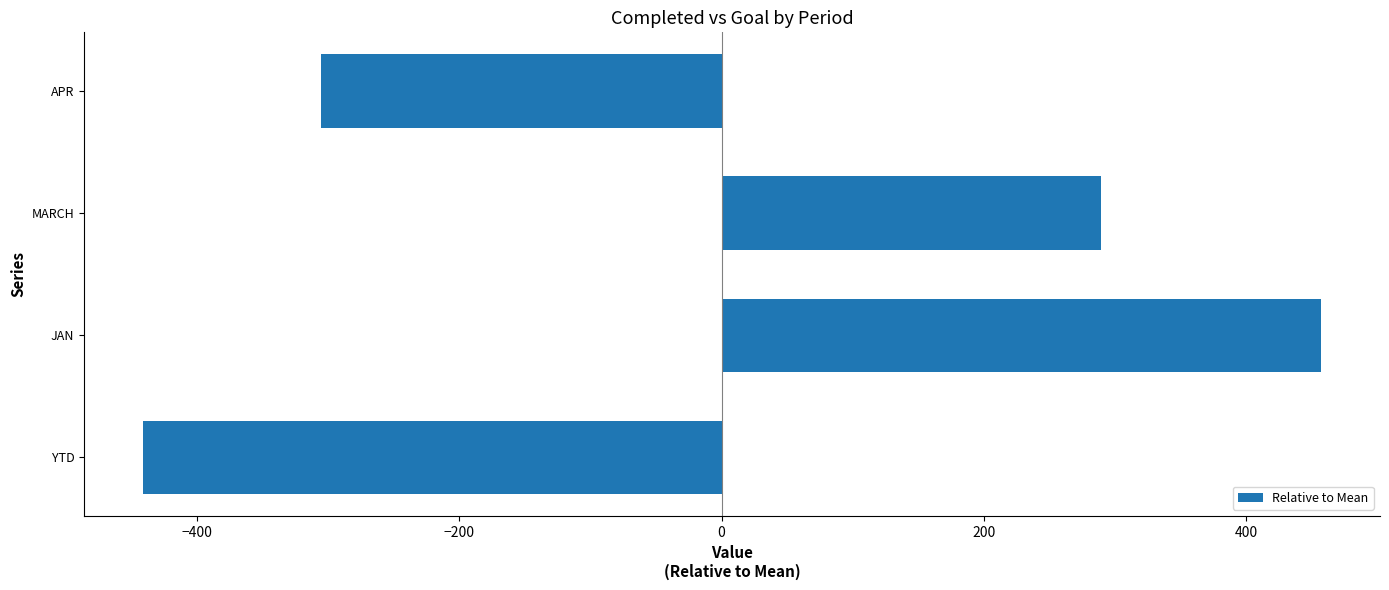

Rank the categories by value from highest to lowest.

JAN, MARCH, APR, YTD